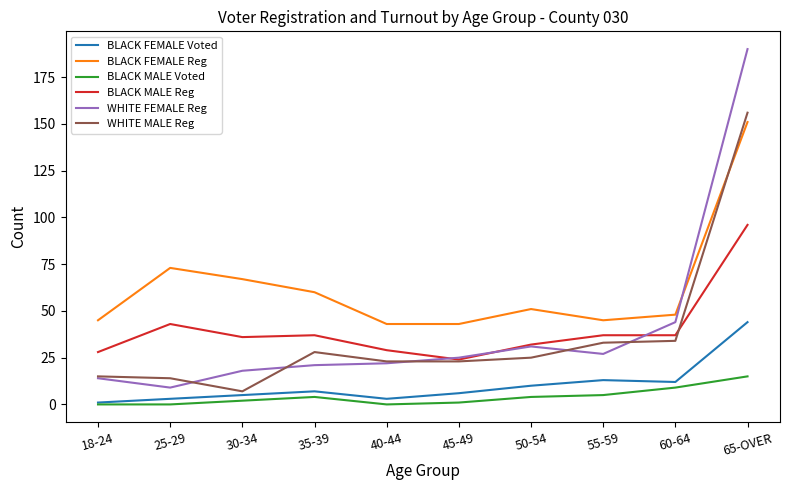

Does the chart have visible grid lines?

No